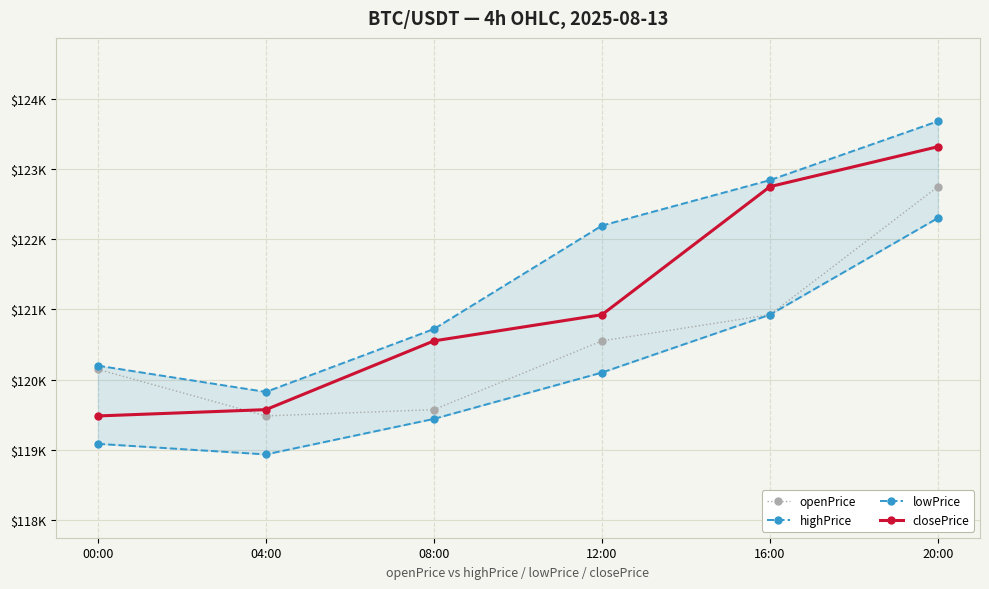

True or false: openPrice and closePrice intersect in this chart.

True